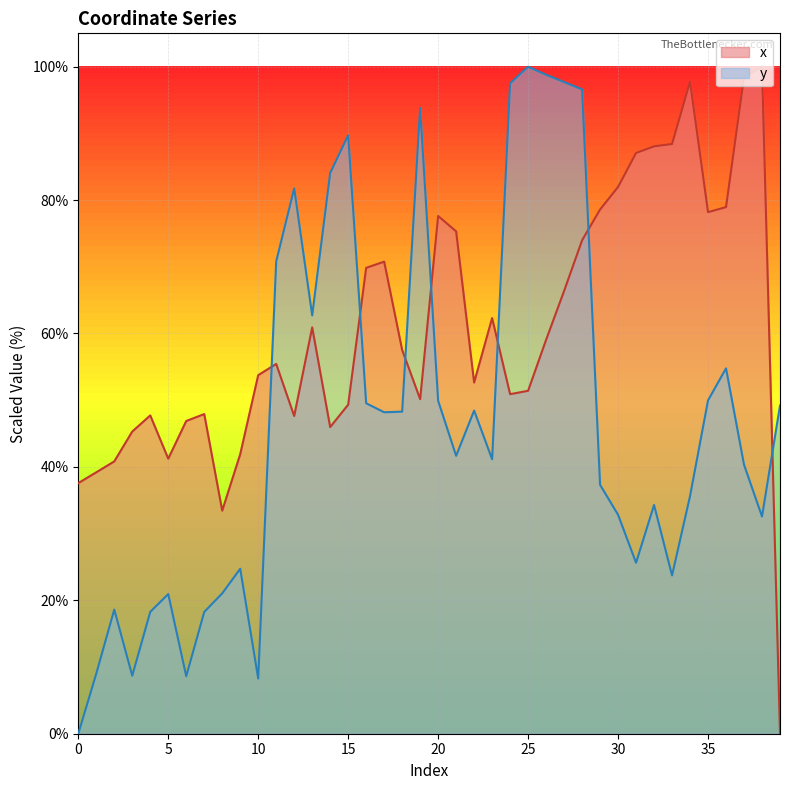

At which label does x reach its minimum?

39